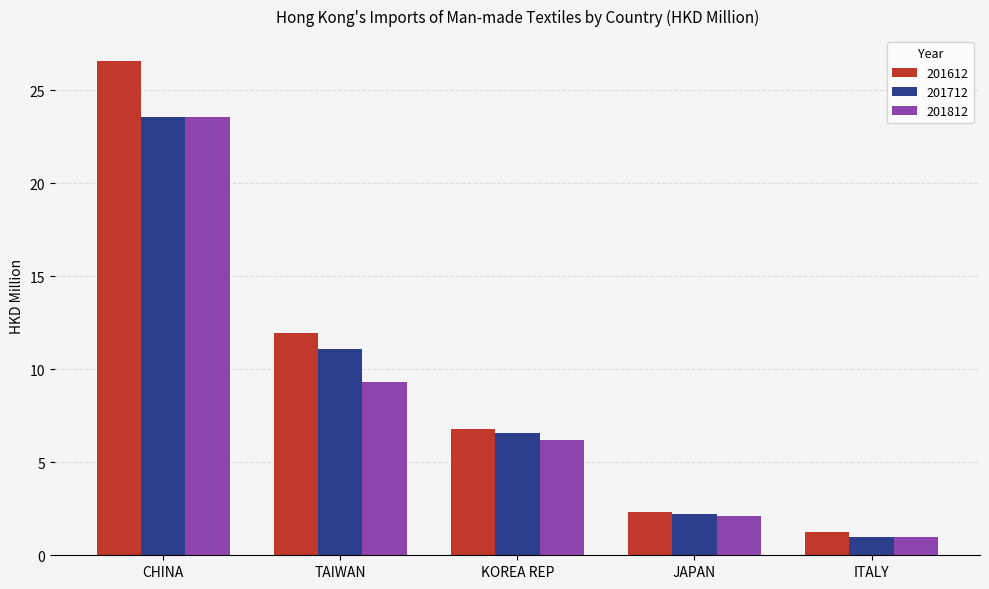

The value of 201712 at CHINA is 35.1. True or false?

False